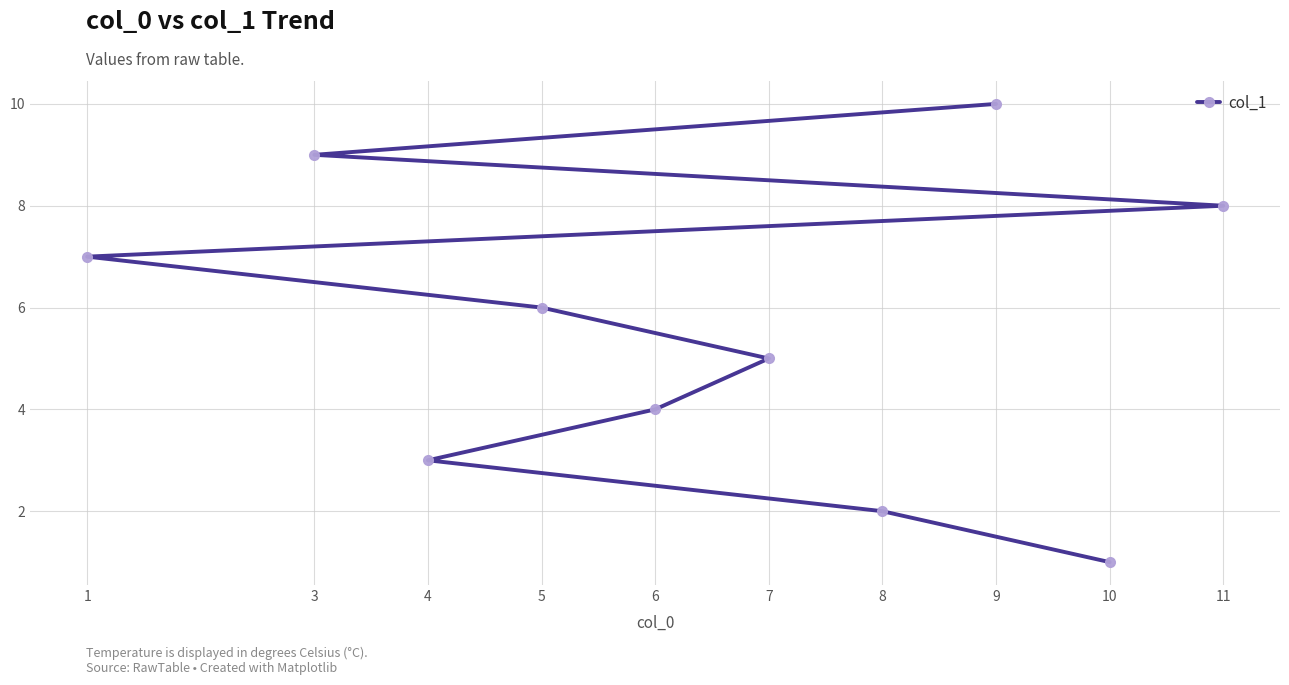

At which category does the chart reach its peak across all series?

9